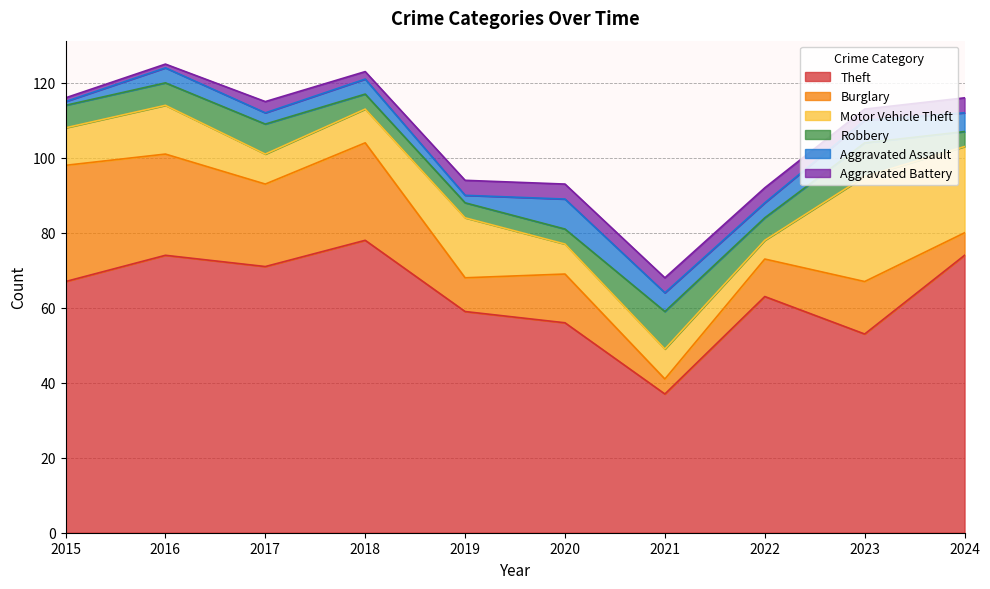

True or false: Aggravated Battery has more than 1 interior local peaks.

False